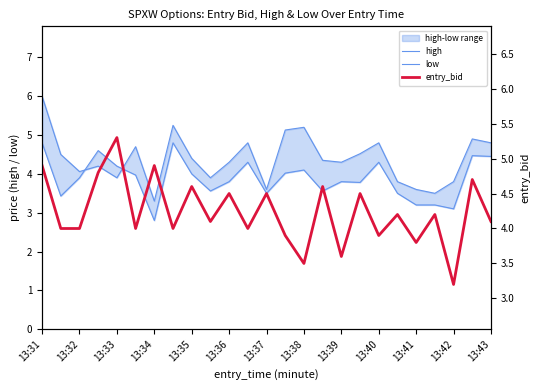

What is the difference between the maximum and minimum values in the entry_bid series?

2.1